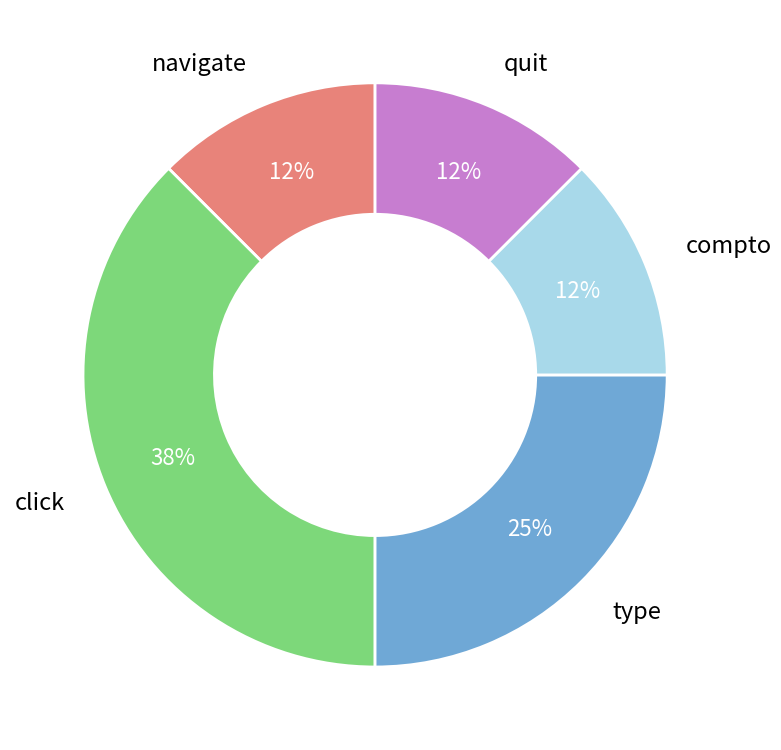

Between navigate and type, which is larger?

type